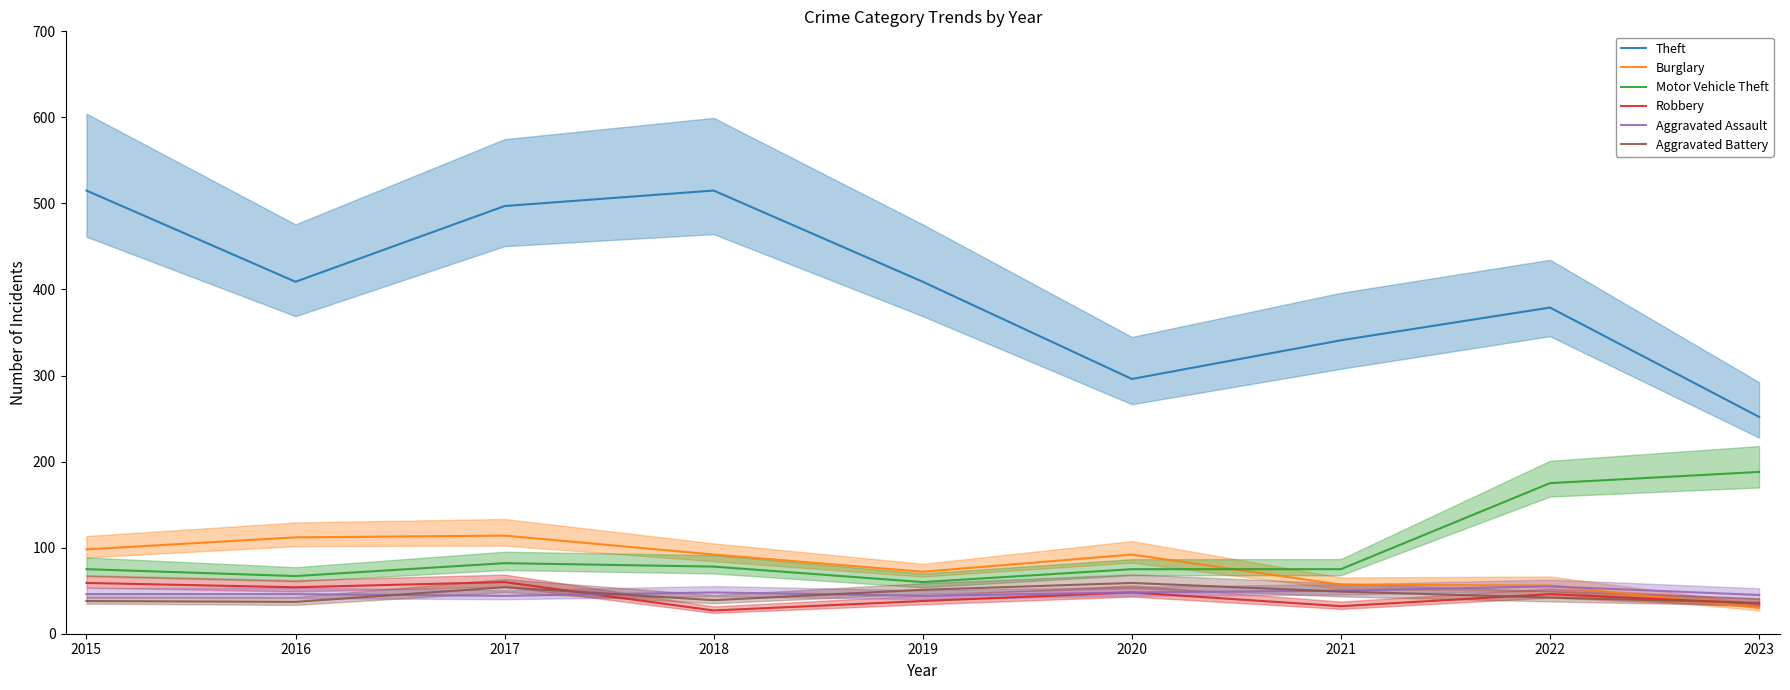

Is the value of Motor Vehicle Theft at 2016 greater than the value of Aggravated Battery at 2015?

Yes